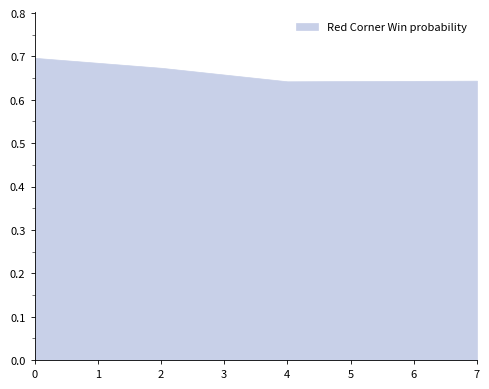

What is the difference between the maximum and second lowest values?

0.1